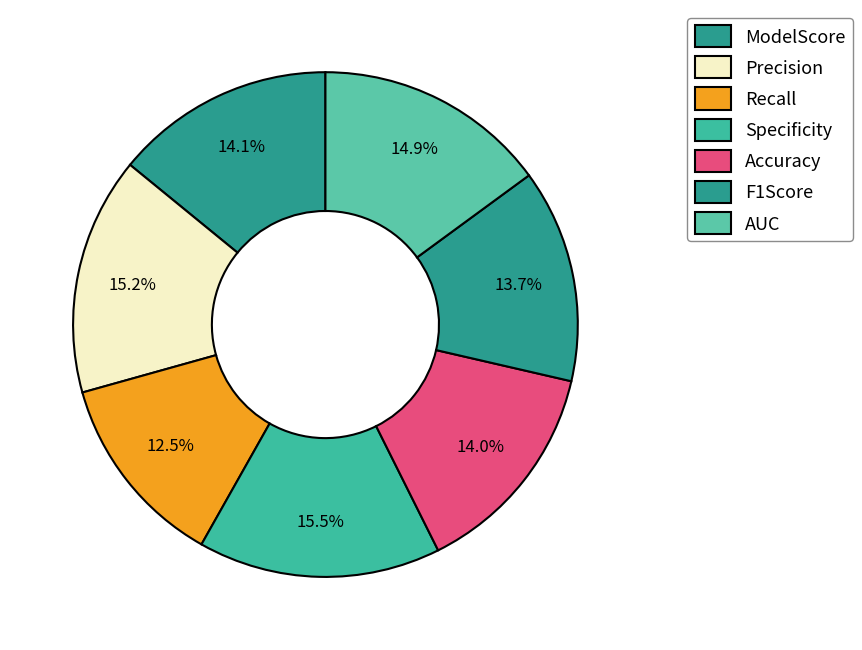

Is the sum of AUC and Recall greater than half?

No